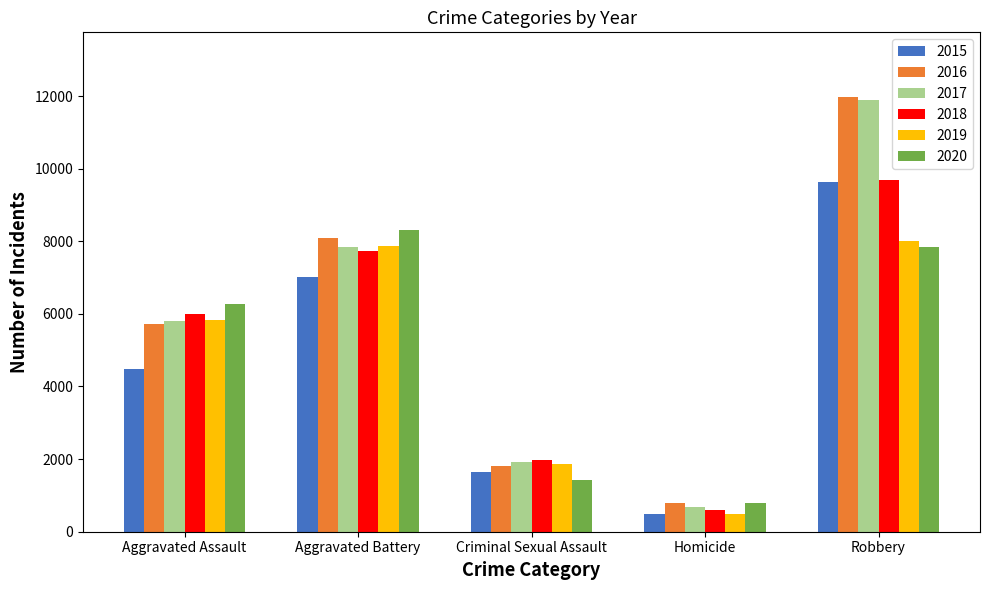

What are all the series names shown in the legend?

2015, 2016, 2017, 2018, 2019, 2020